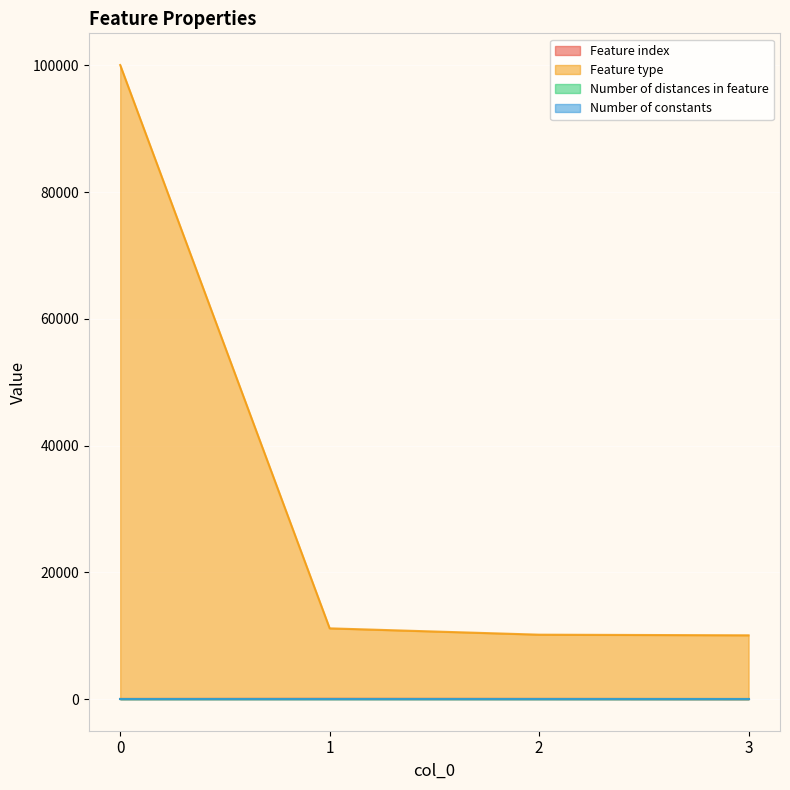

Does the chart display data point markers on the line(s)?

No